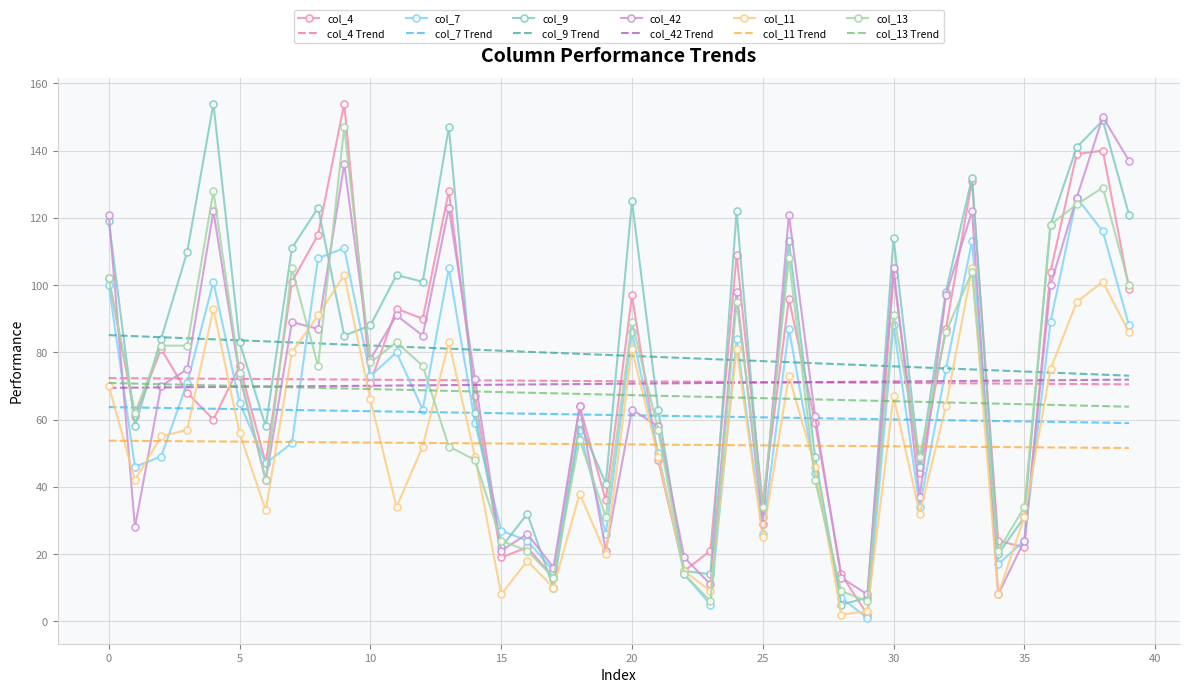

What are all the series names shown in the legend?

col_4, col_4 Trend, col_7, col_7 Trend, col_9, col_9 Trend, col_42, col_42 Trend, col_11, col_11 Trend, col_13, col_13 Trend